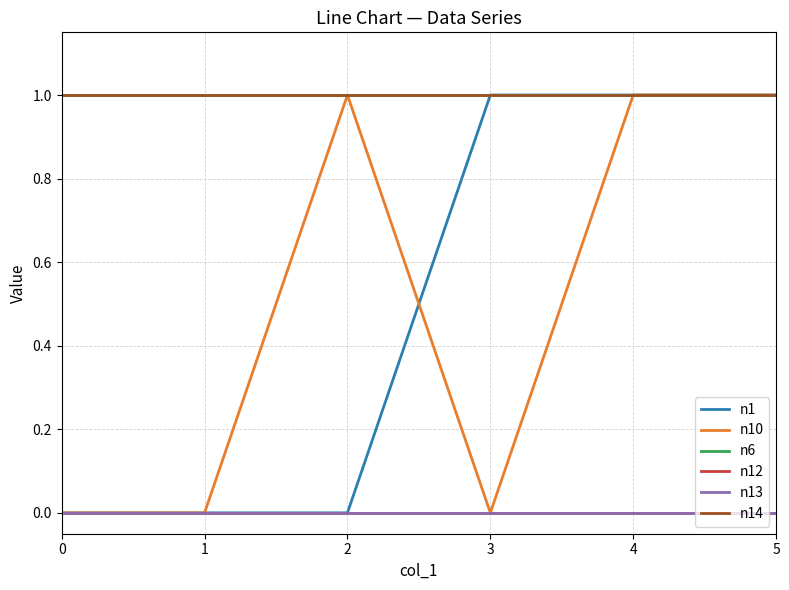

Is it true that n6 equals 1 at 0?

True